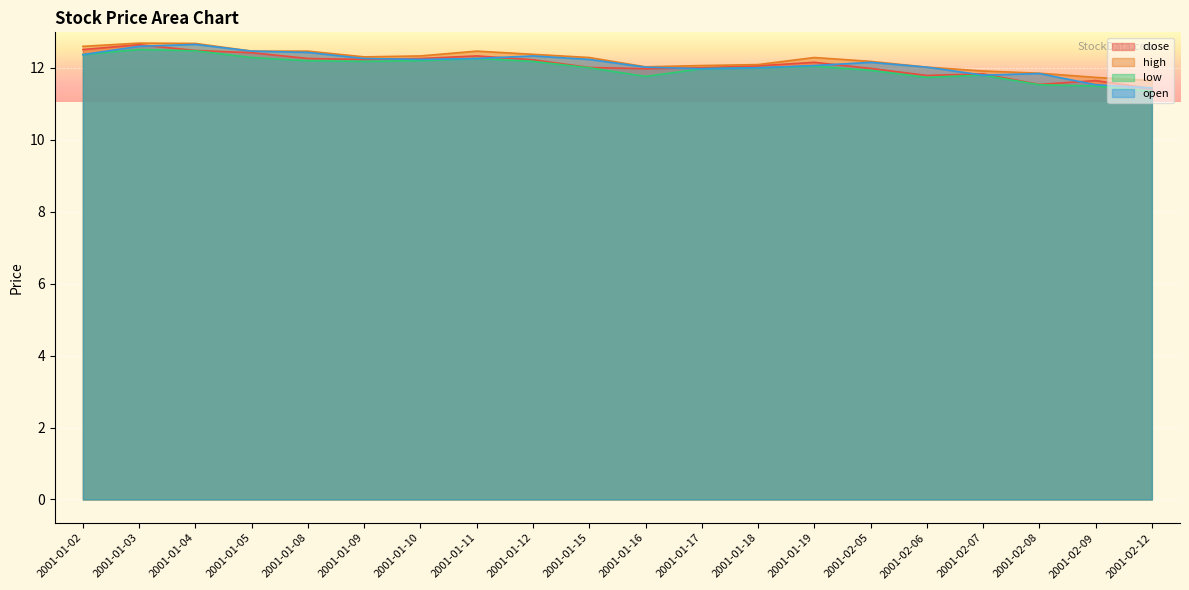

How many lines are shown in the chart?

4